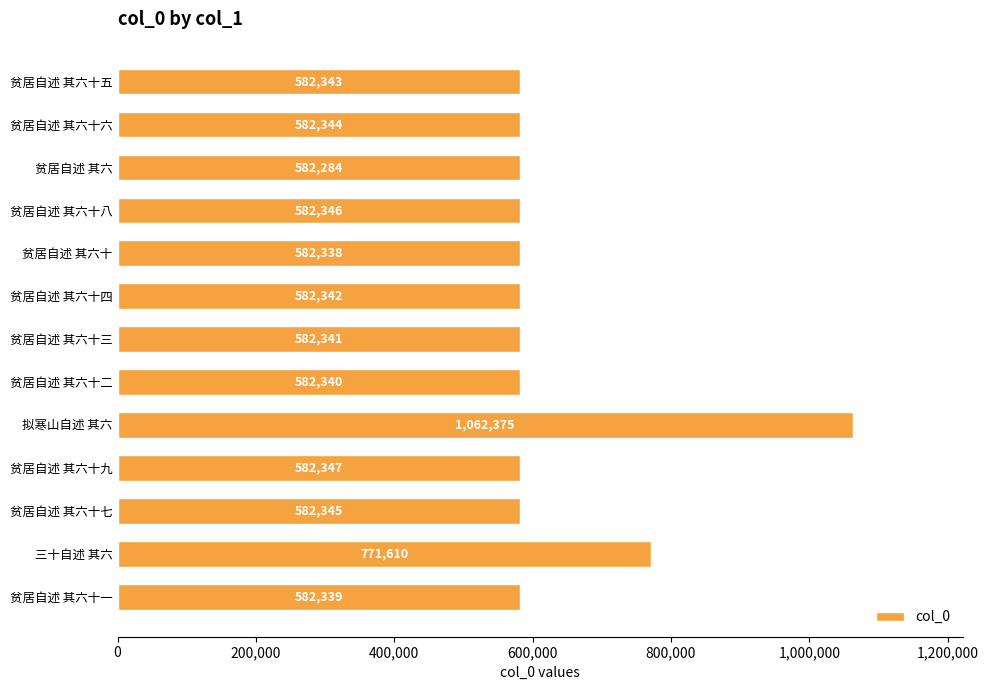

What is the average value?

633823